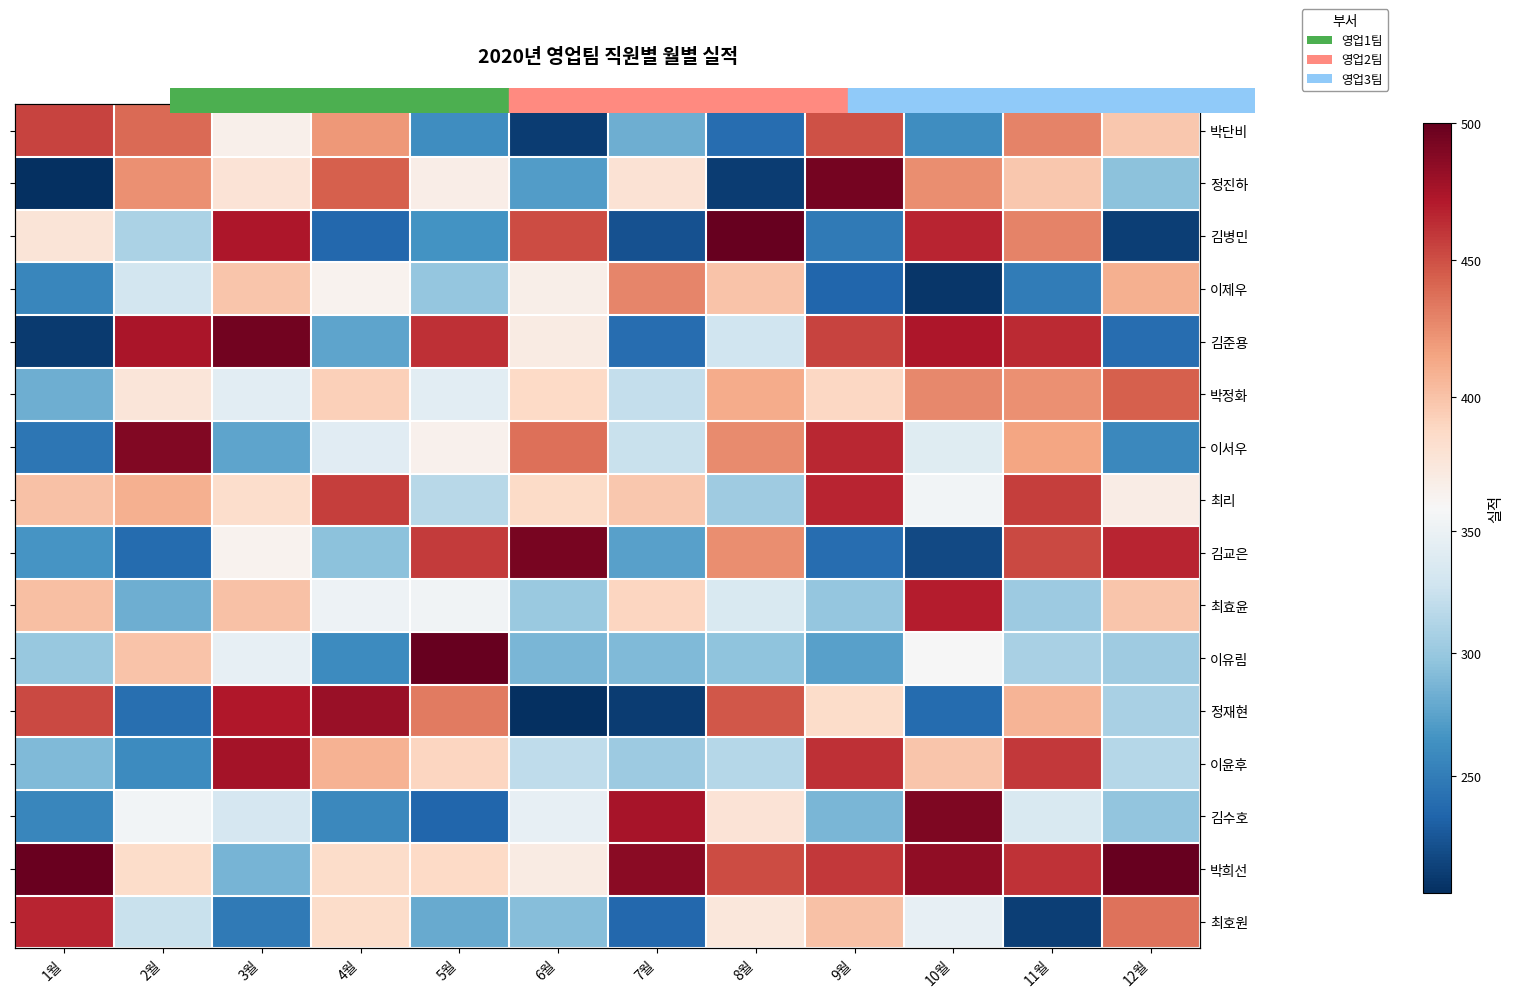

At which label is 이제우 closest to 317?

2월